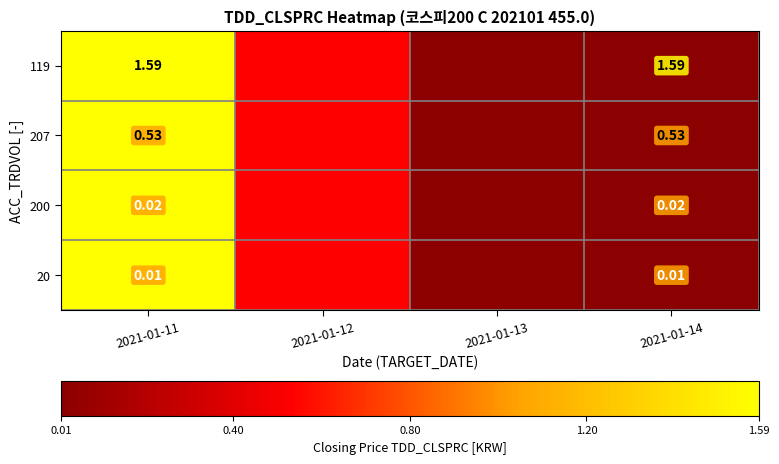

Between 2021-01-14 and 2021-01-13, which is larger?

2021-01-13